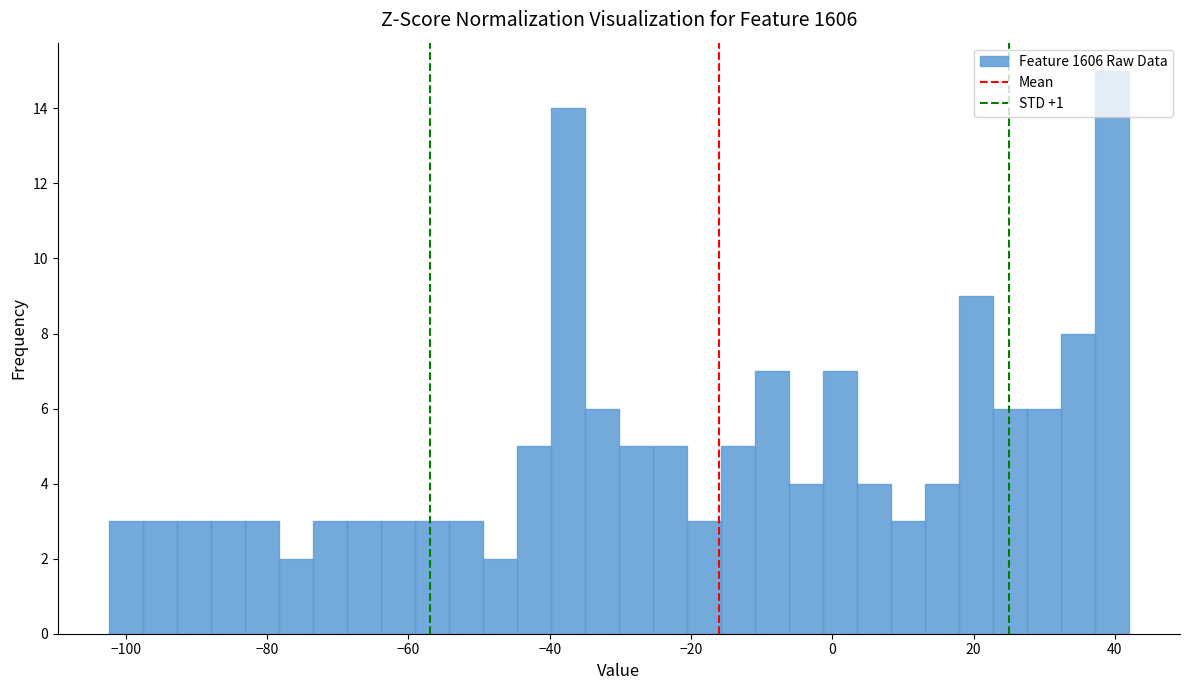

Around what value on the x-axis is the tallest bar? Give the approximate position of its centre, as read against the axis.

40